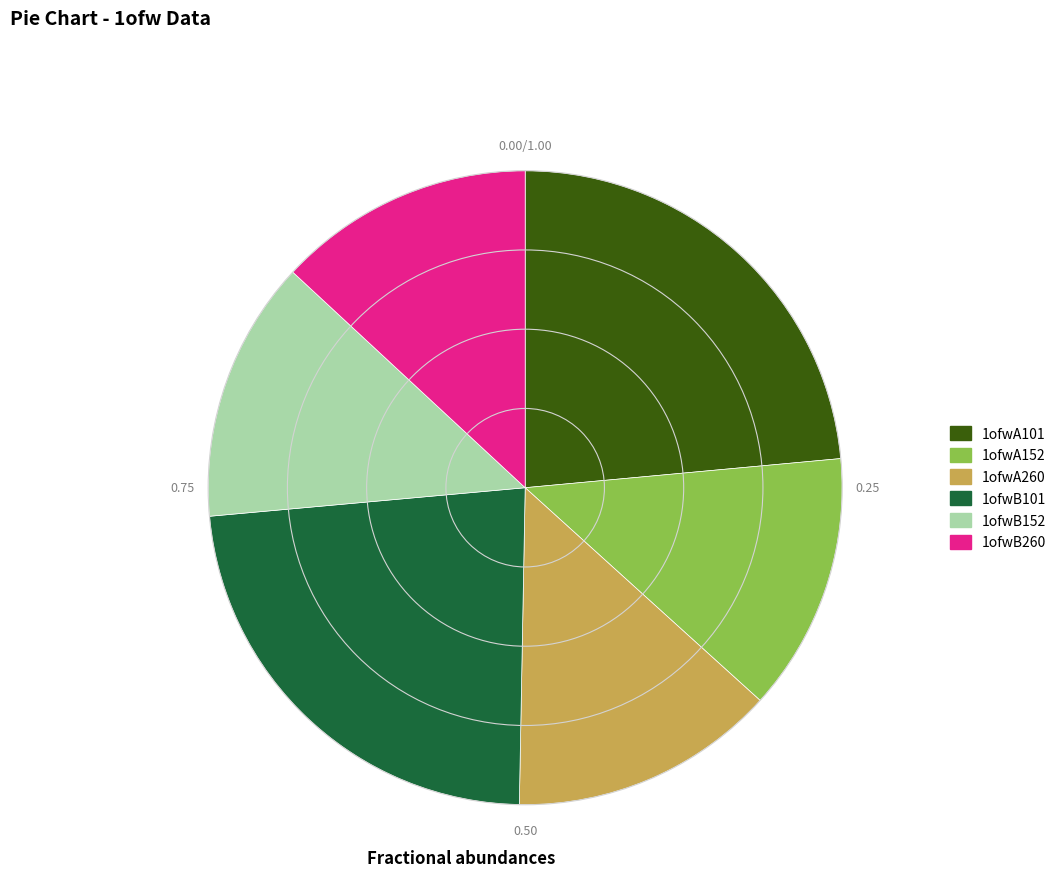

Is there a majority slice in this chart?

No